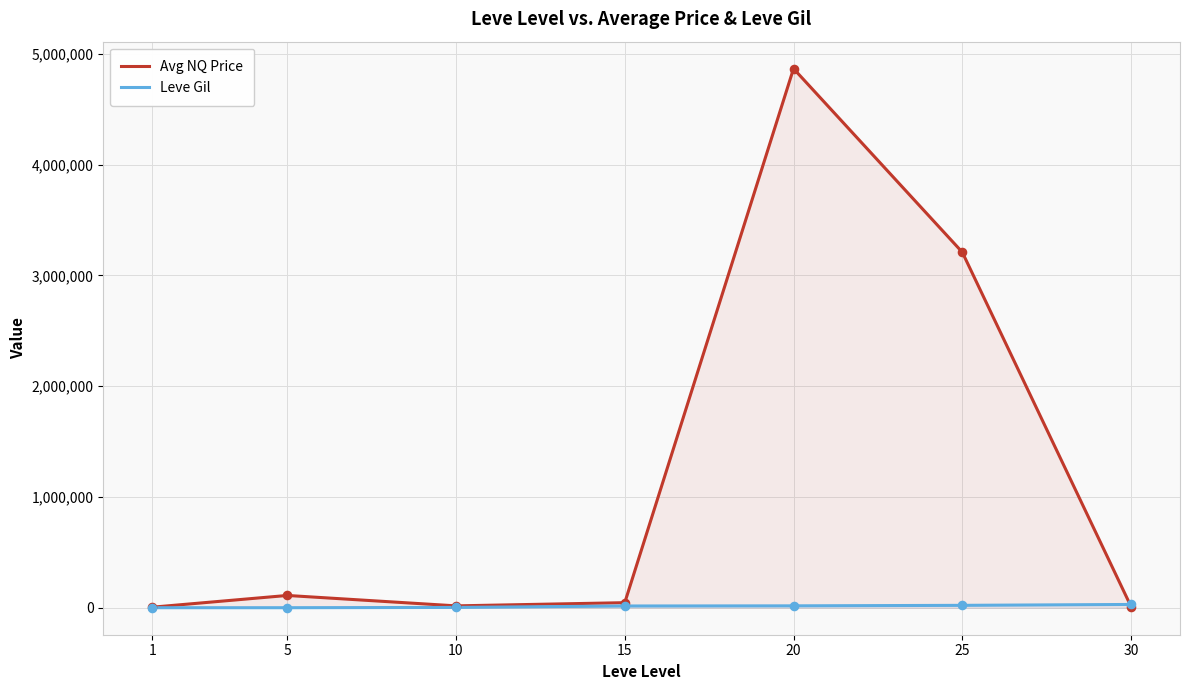

Is the value of Avg NQ Price at 10 greater than the value of Leve Gil at 5?

Yes